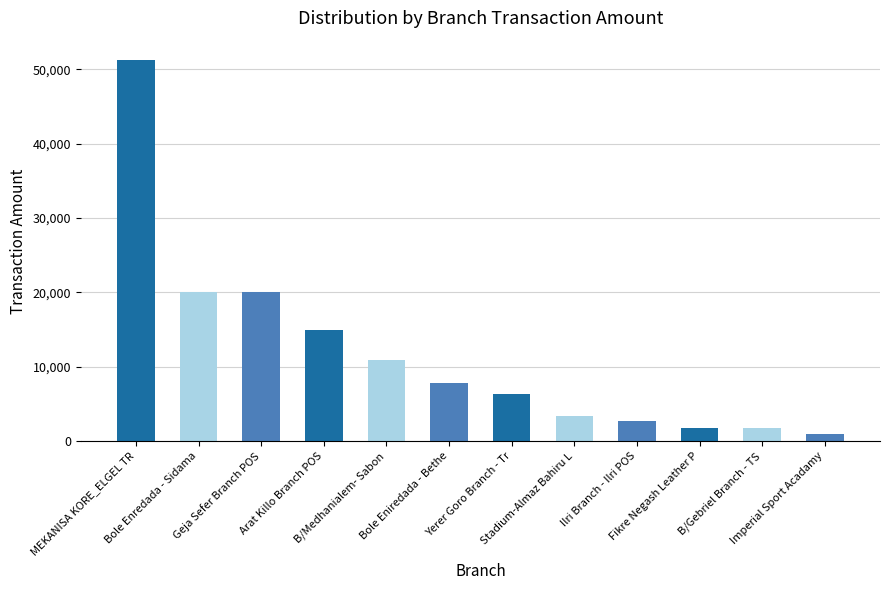

At which label does the data first exceed 7816?

MEKANISA KORE_ELGEL TR